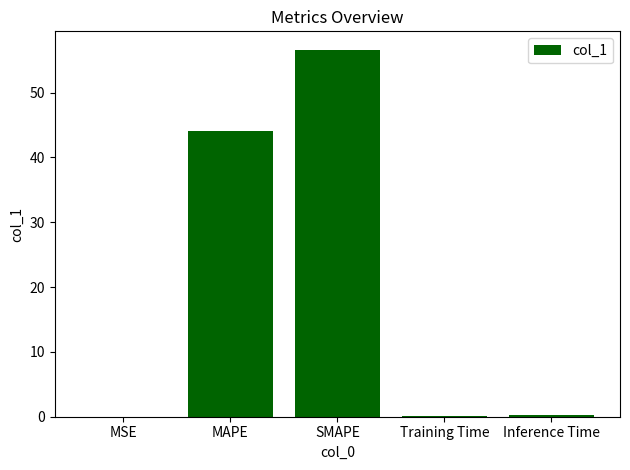

What is the sum of the values at MAPE and SMAPE?

100.7